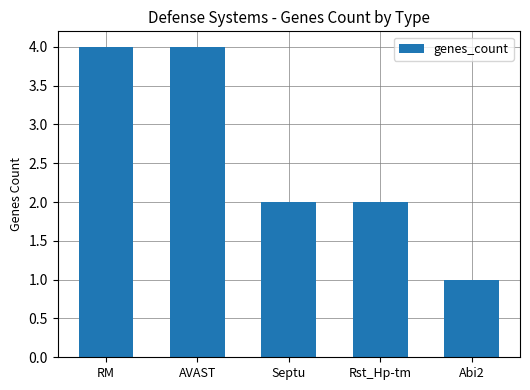

Count the number of categories in the chart.

5